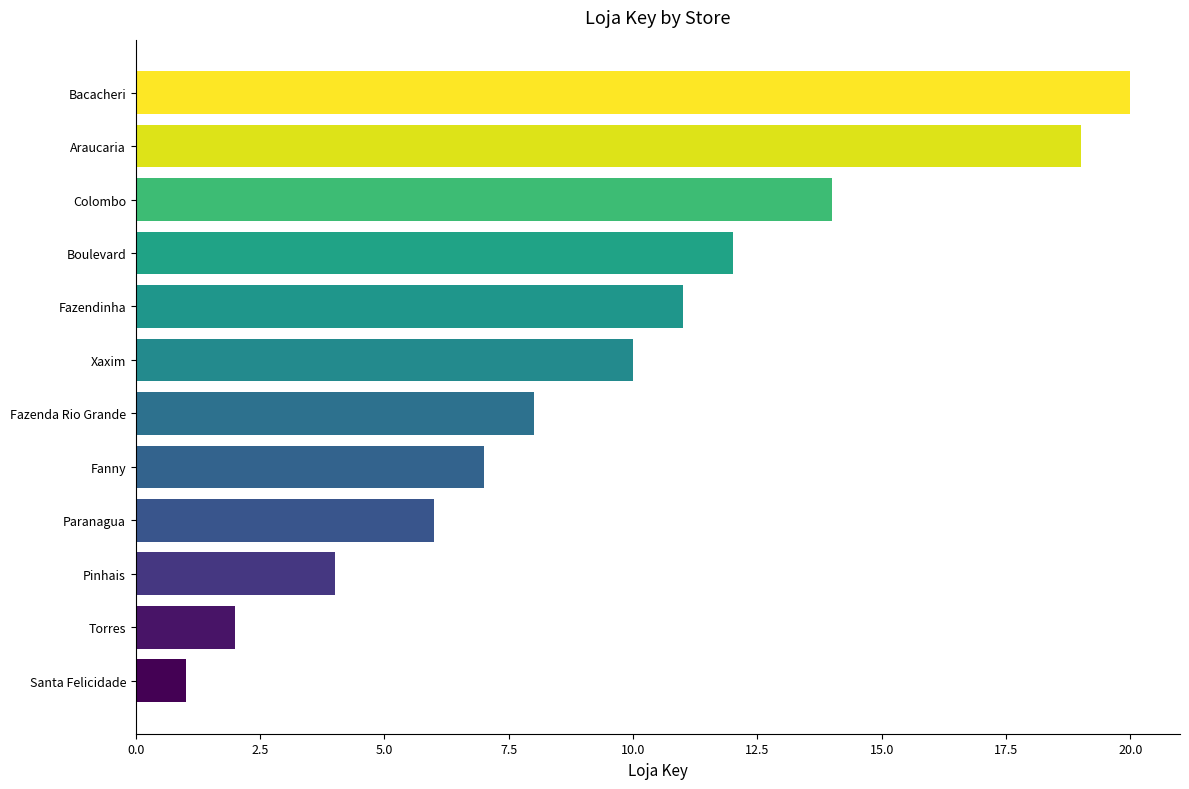

How many bars are there in total?

12